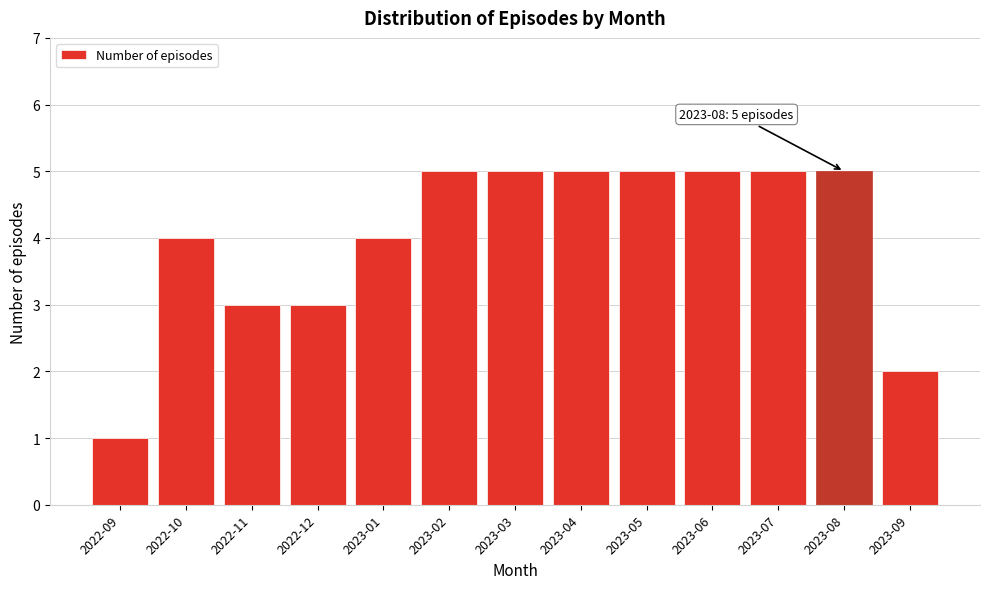

Reading left to right, transcribe all the data shown in this chart.

1	4	3	3	4	5	5	5	5	5	5	5	2